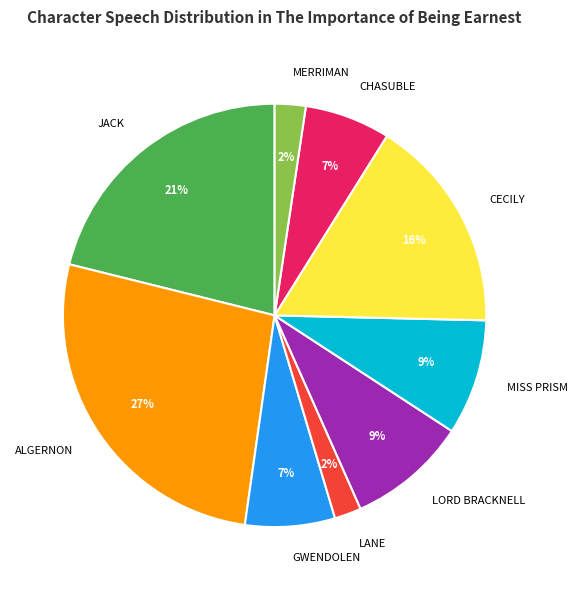

Do JACK and LANE together represent more than half of the pie?

No